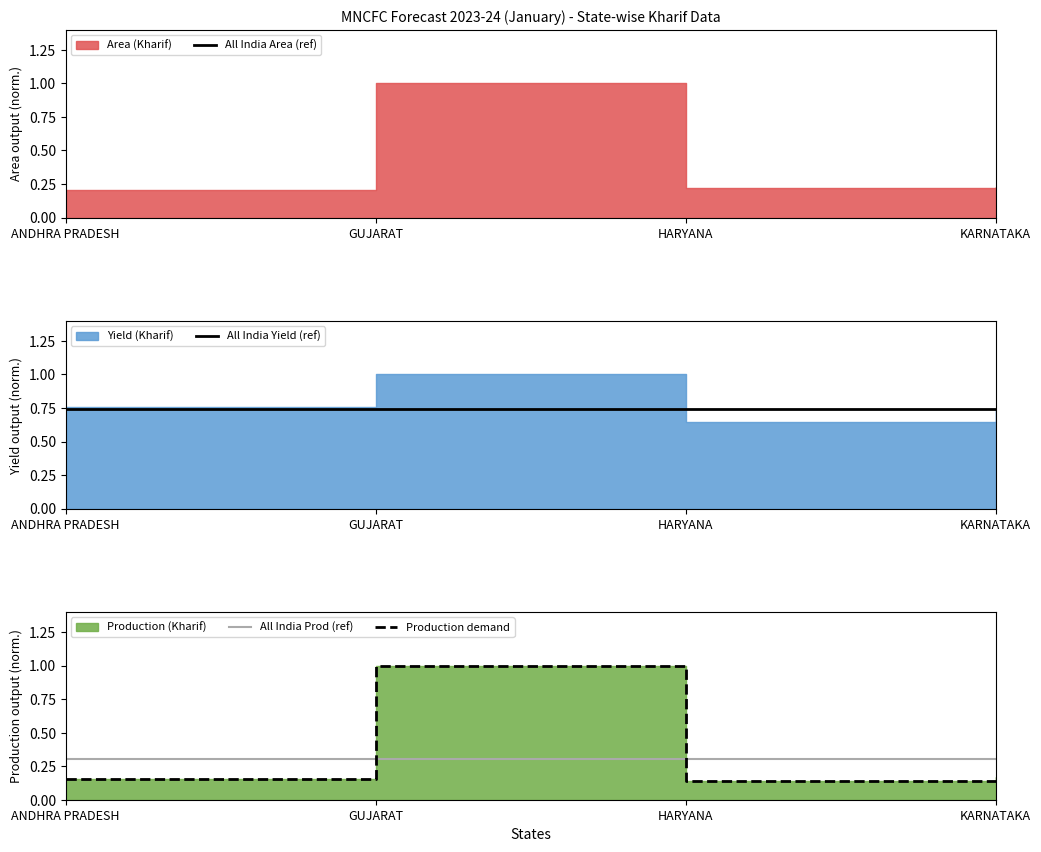

The value of All India Prod (ref) at HARYANA is 0.1. True or false?

False